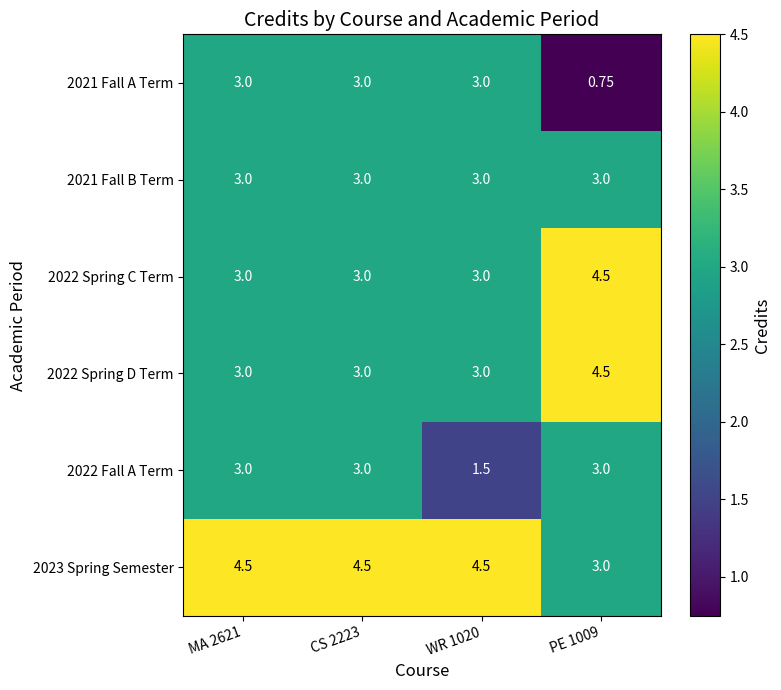

Is the value of 2022 Spring D Term at PE 1009 greater than the value of 2021 Fall B Term at CS 2223?

Yes